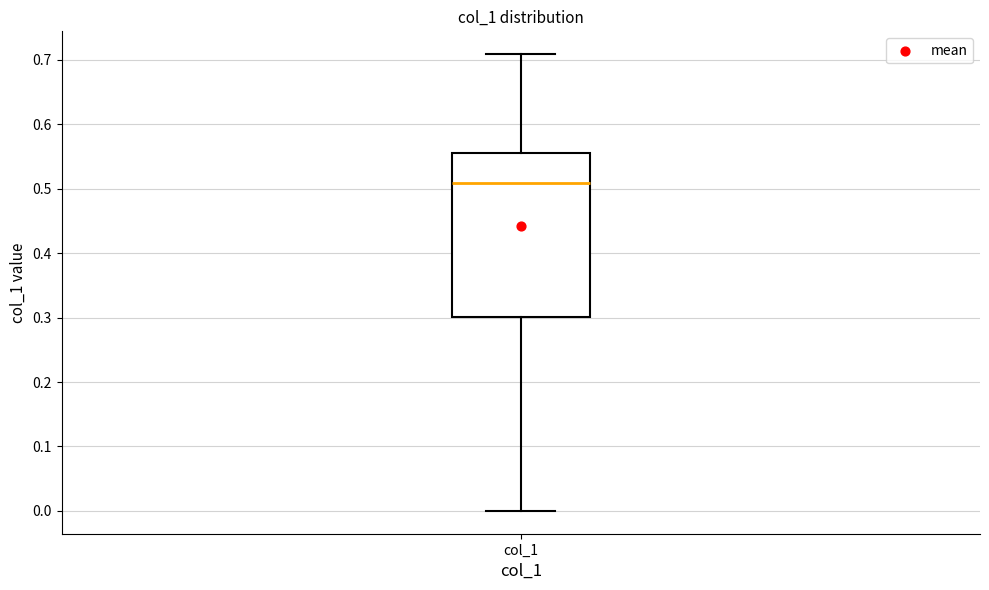

Where is the upper edge of the box for col_1 on the y-axis? The values are not printed on the chart, so give them approximately, as read against the axis.

0.56